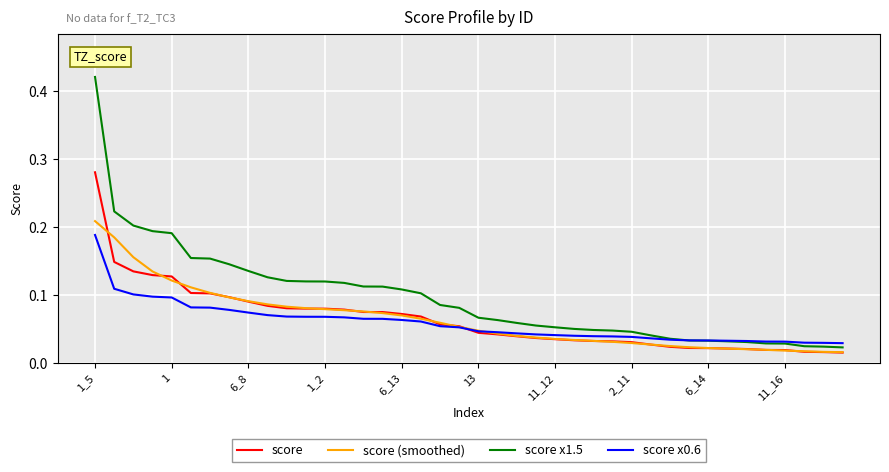

How many intersections are there between score x1.5 and score x0.6?

1